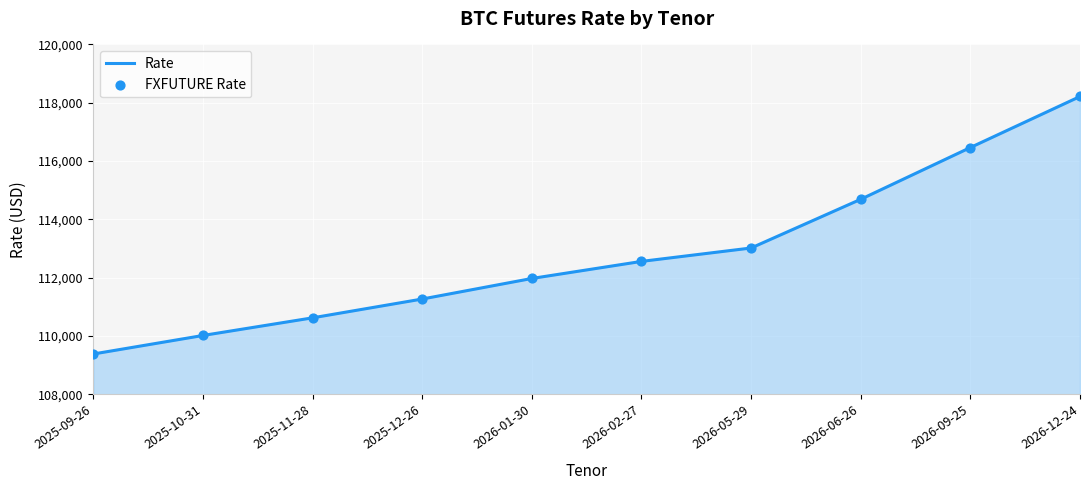

Which has a higher value, 2026-12-24 or 2026-09-25?

2026-12-24